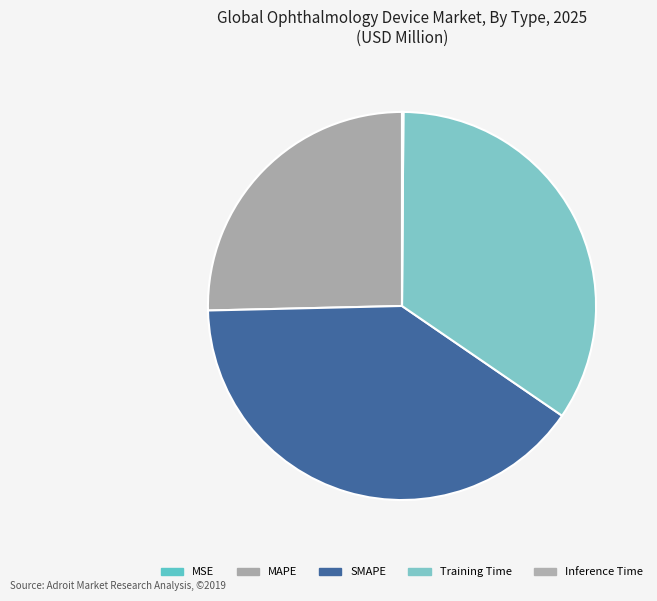

What is the ratio of the value at Training Time to the value at MAPE?

1.4